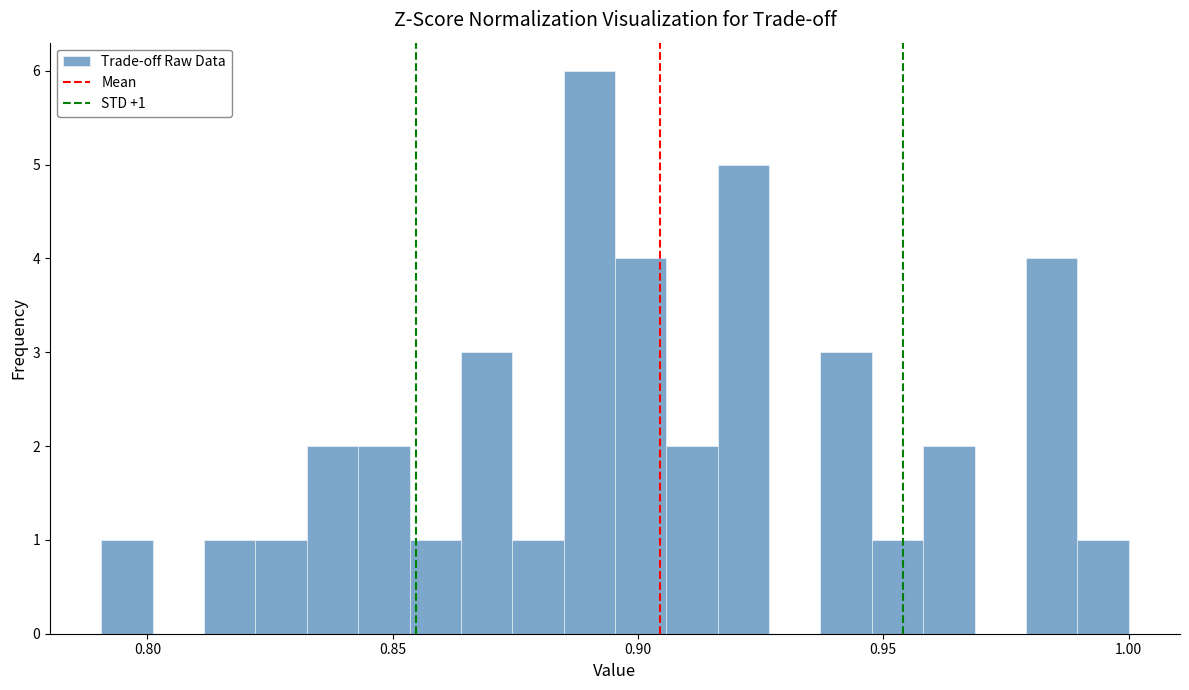

Read against the x-axis, roughly where is the centre of the tallest bar?

0.890